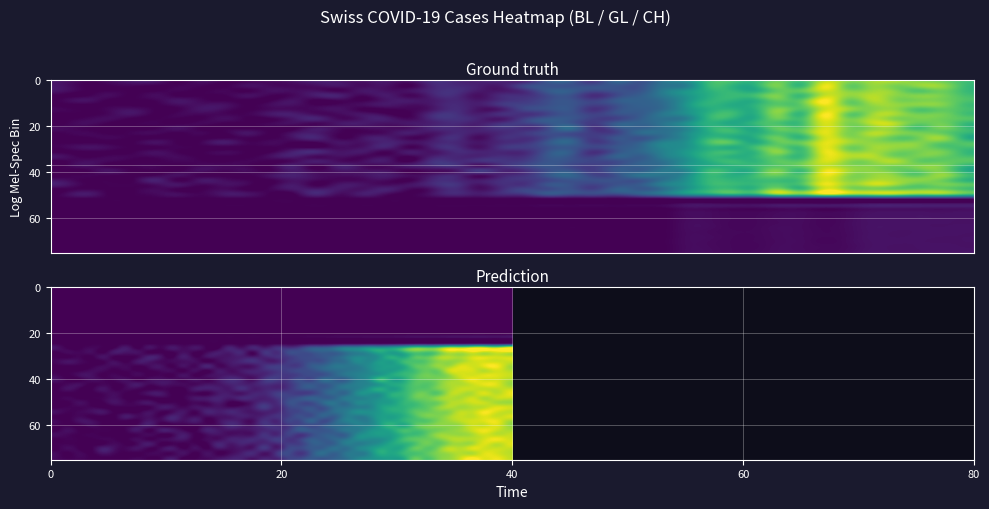

What is the difference between the highest and lowest values at 20?

132.2